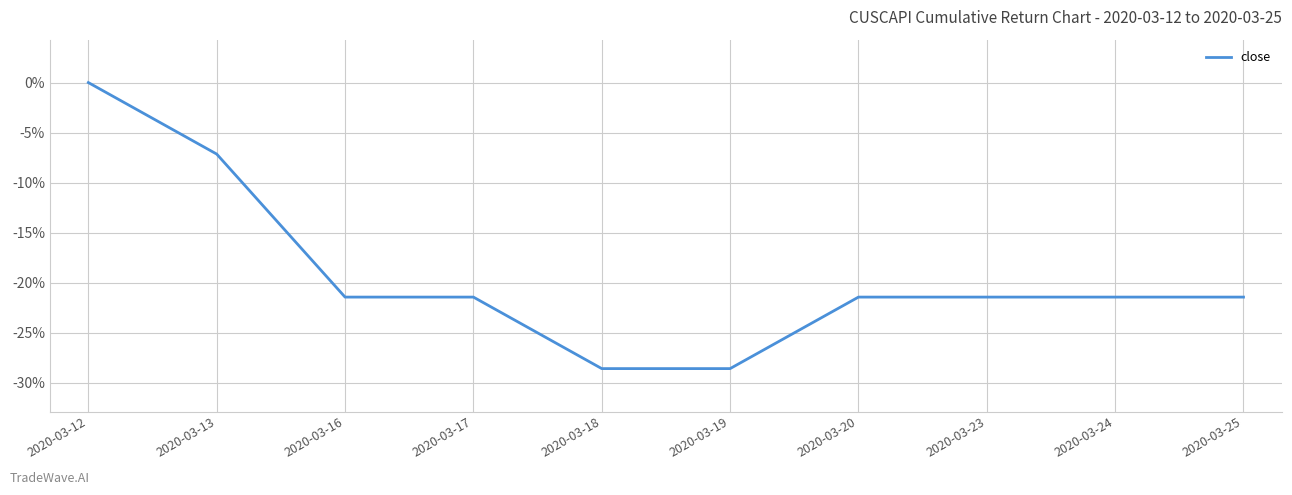

Is this an area chart (filled region under the line)?

No